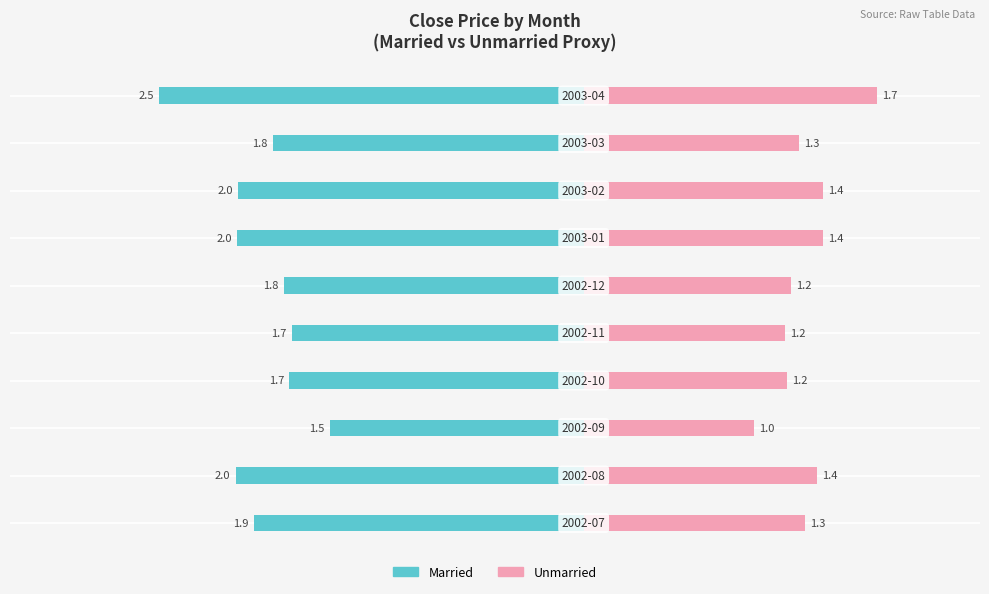

How many groups of bars are there?

10